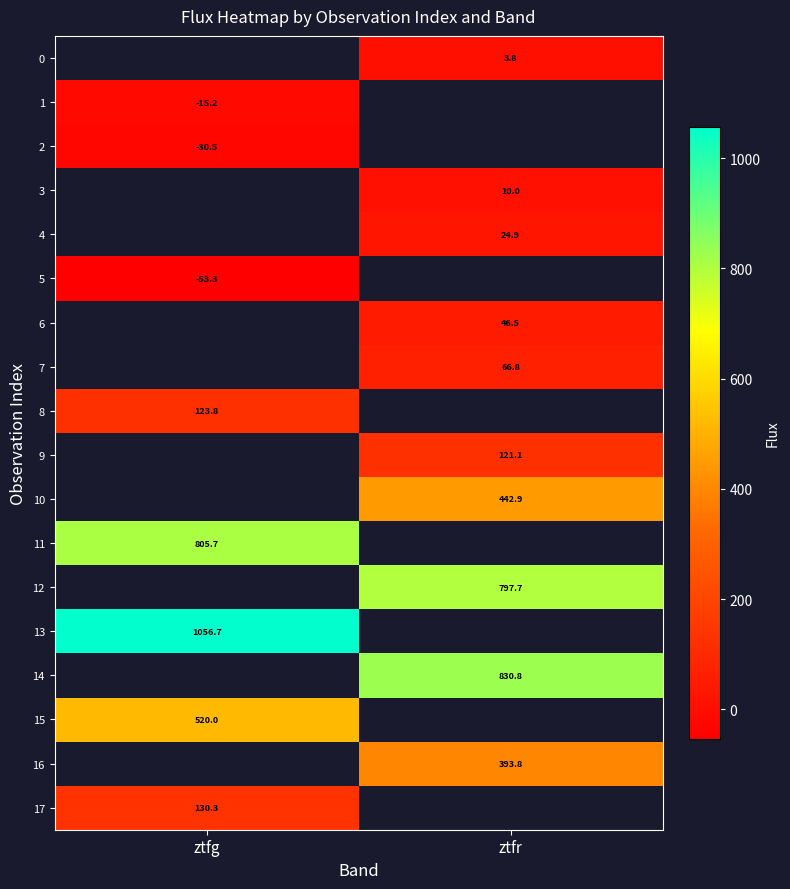

Is the value of 8 at ztfg greater than the value of 14 at ztfr?

No